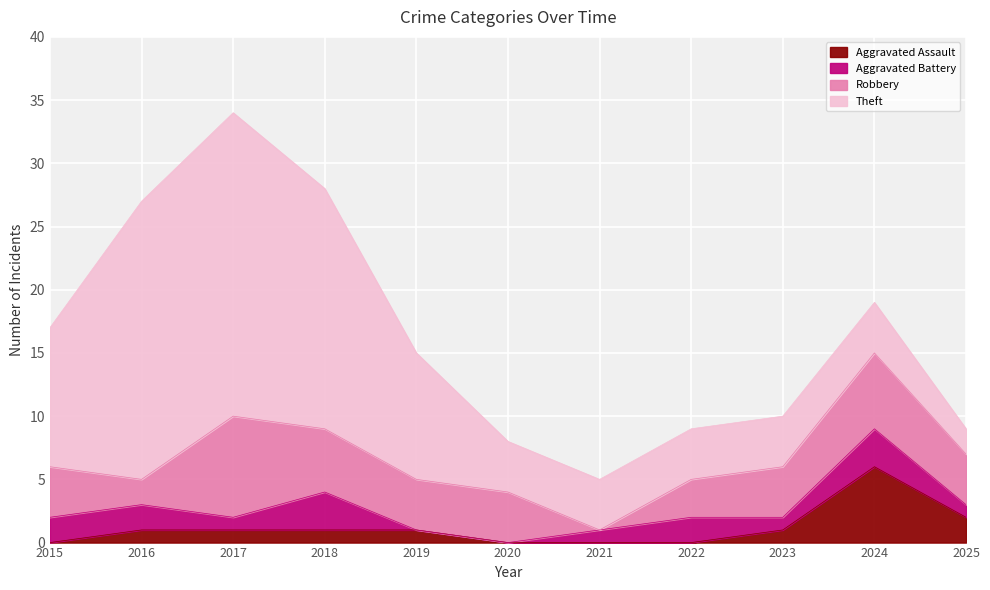

Rank the series by their maximum value, from lowest to highest.

Aggravated Battery, Aggravated Assault, Robbery, Theft